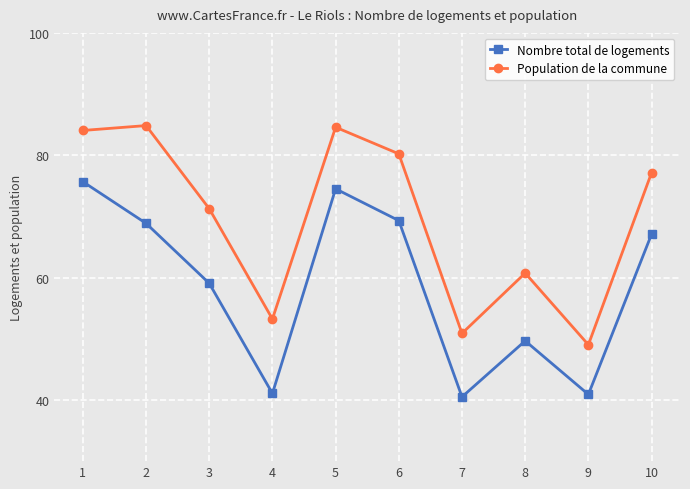

Which series has the largest range (max minus min)?

Population de la commune